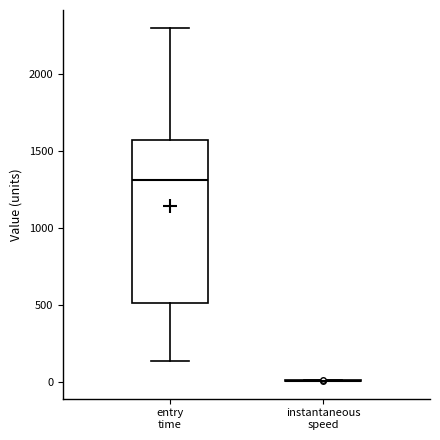

Reading left to right, transcribe this box plot: for each box, give where its median line is, the range the box spans, and where its two whiskers end, as read against the y-axis. The values are not printed on the chart, so give them approximately, as read against the axis.

entry time: median 1300, box 500 to 1550, whiskers 150 to 2300
instantaneous speed: box collapsed to a line at 0, whiskers 0 to 0